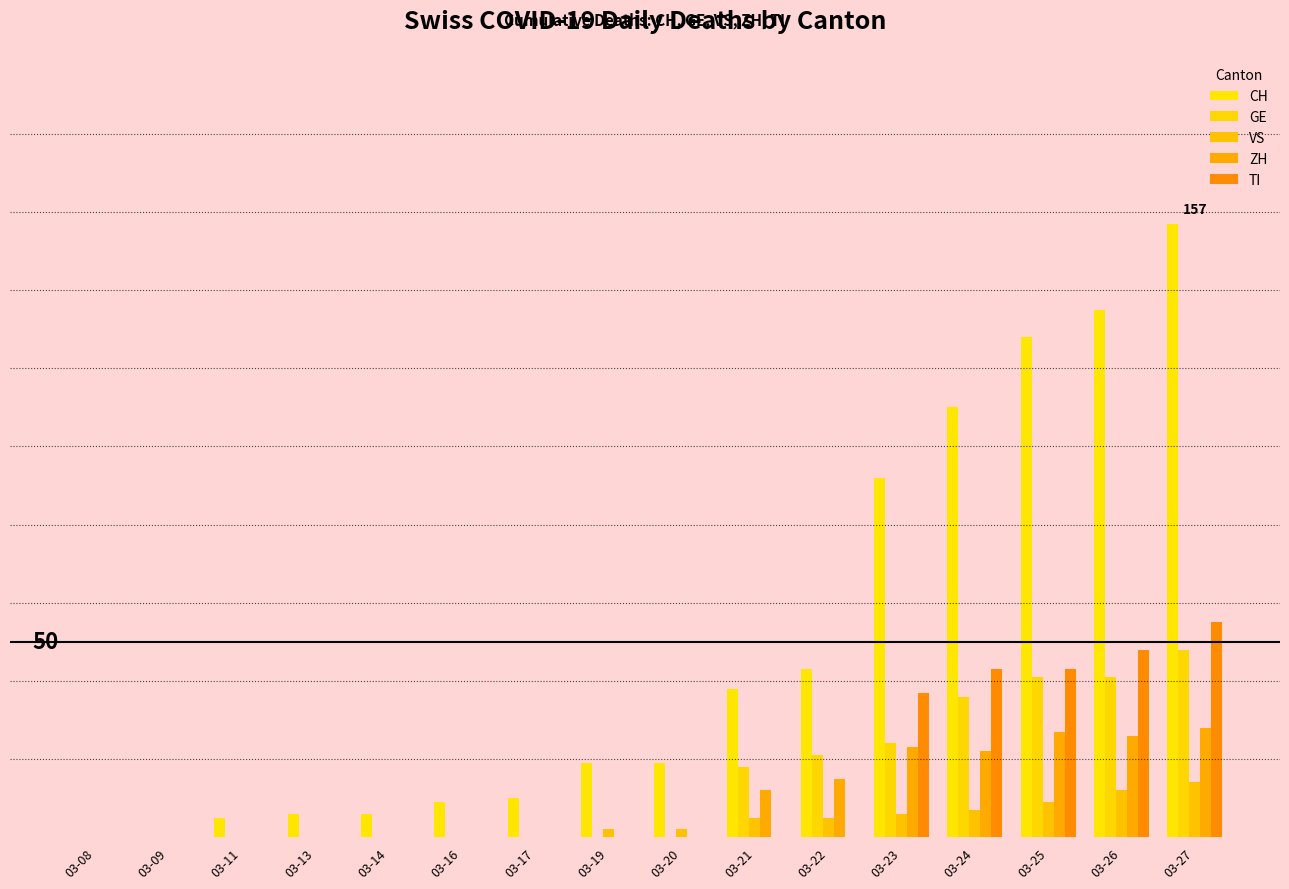

Which category has the highest value across all series?

03-27